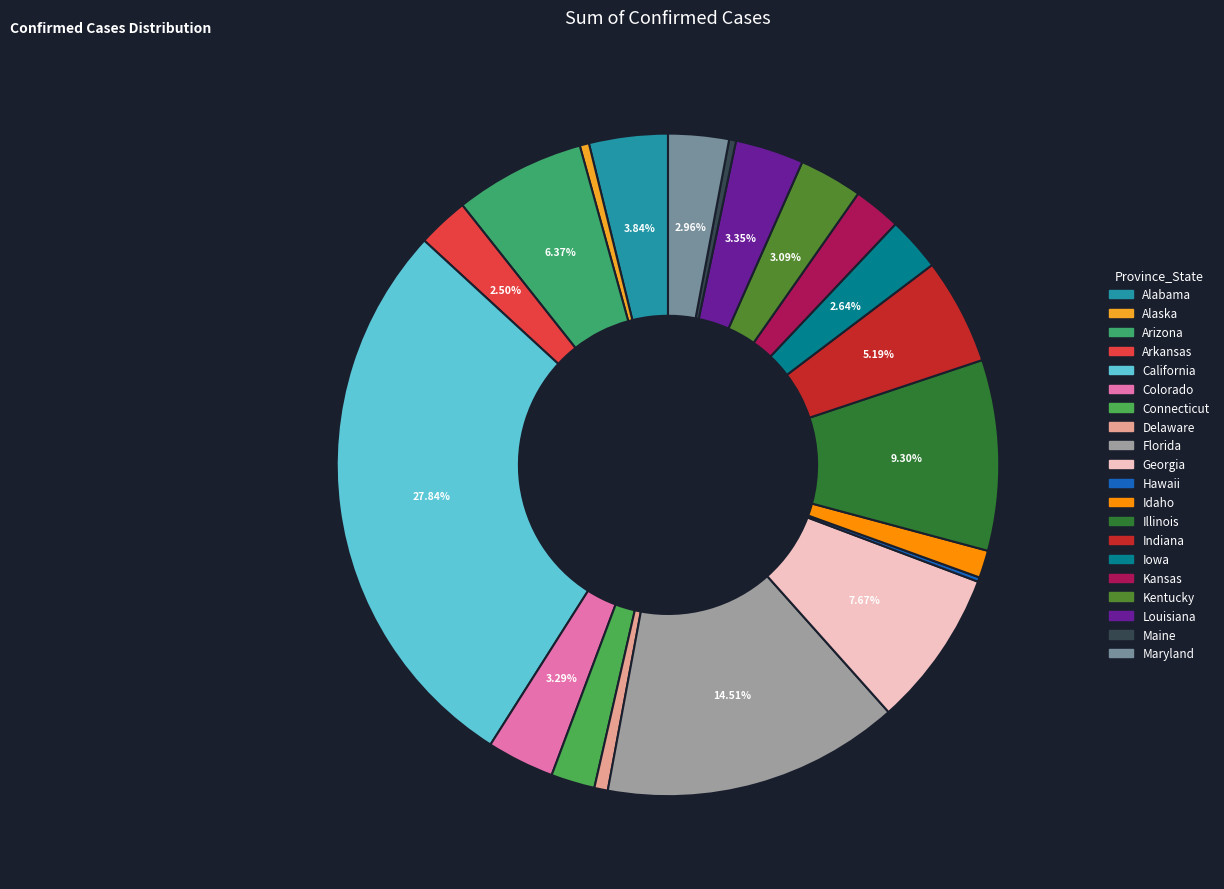

To the nearest percent, what is the combined percentage of Kentucky and Alaska?

4%